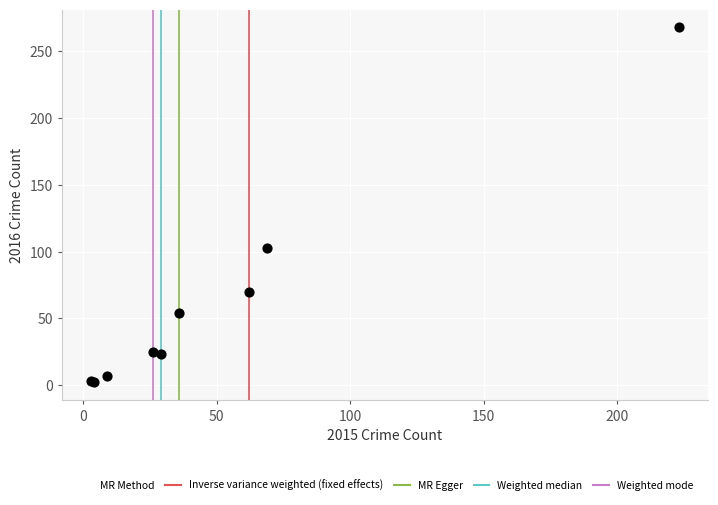

What Y value in the scatter plot is closest to 135?

103